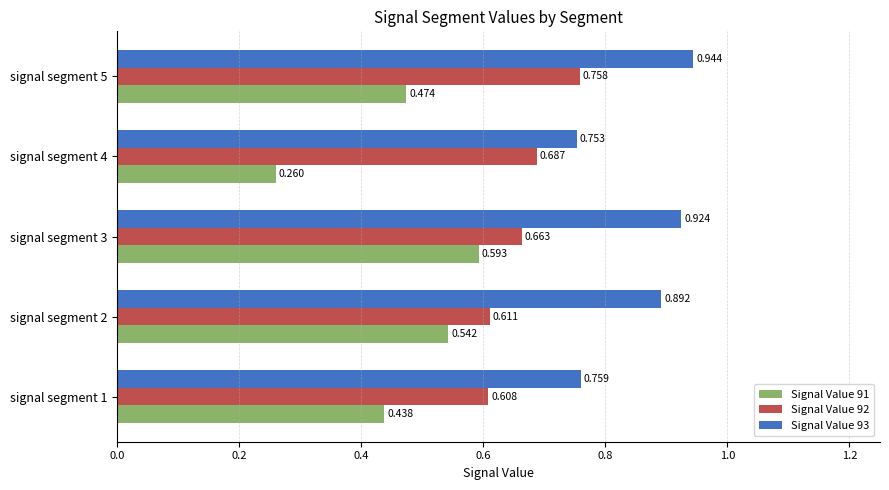

How many categories are shown in the chart?

5